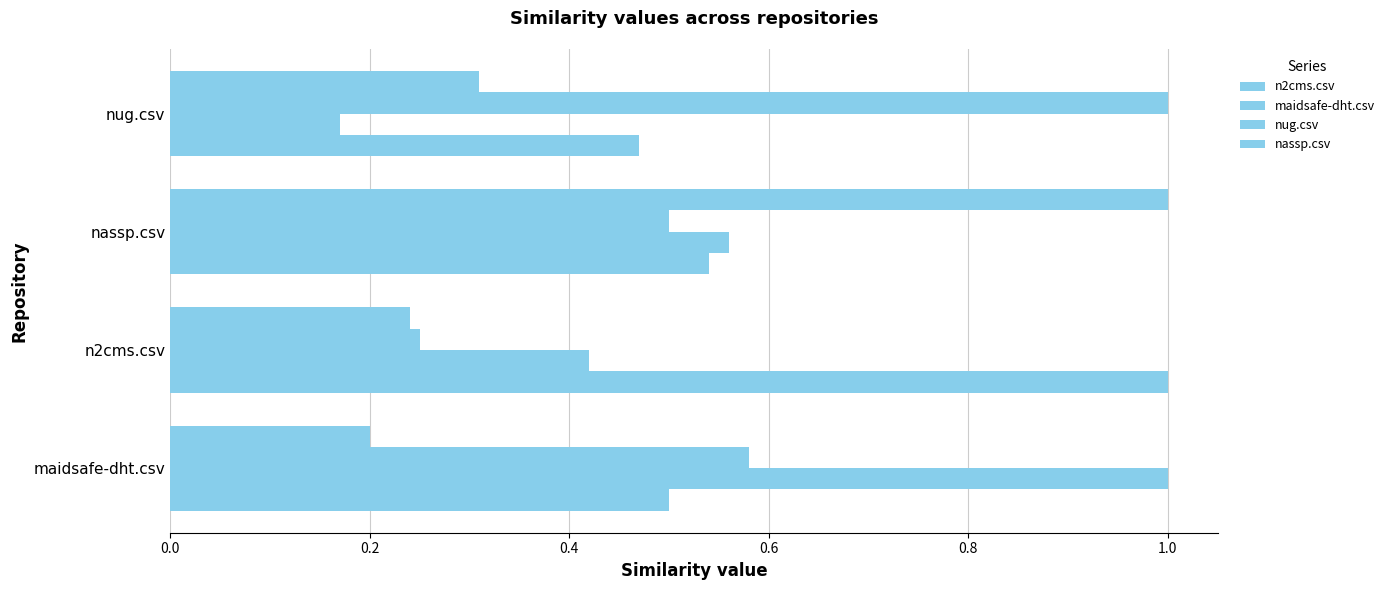

What is the sum of all maidsafe-dht.csv values?

2.1